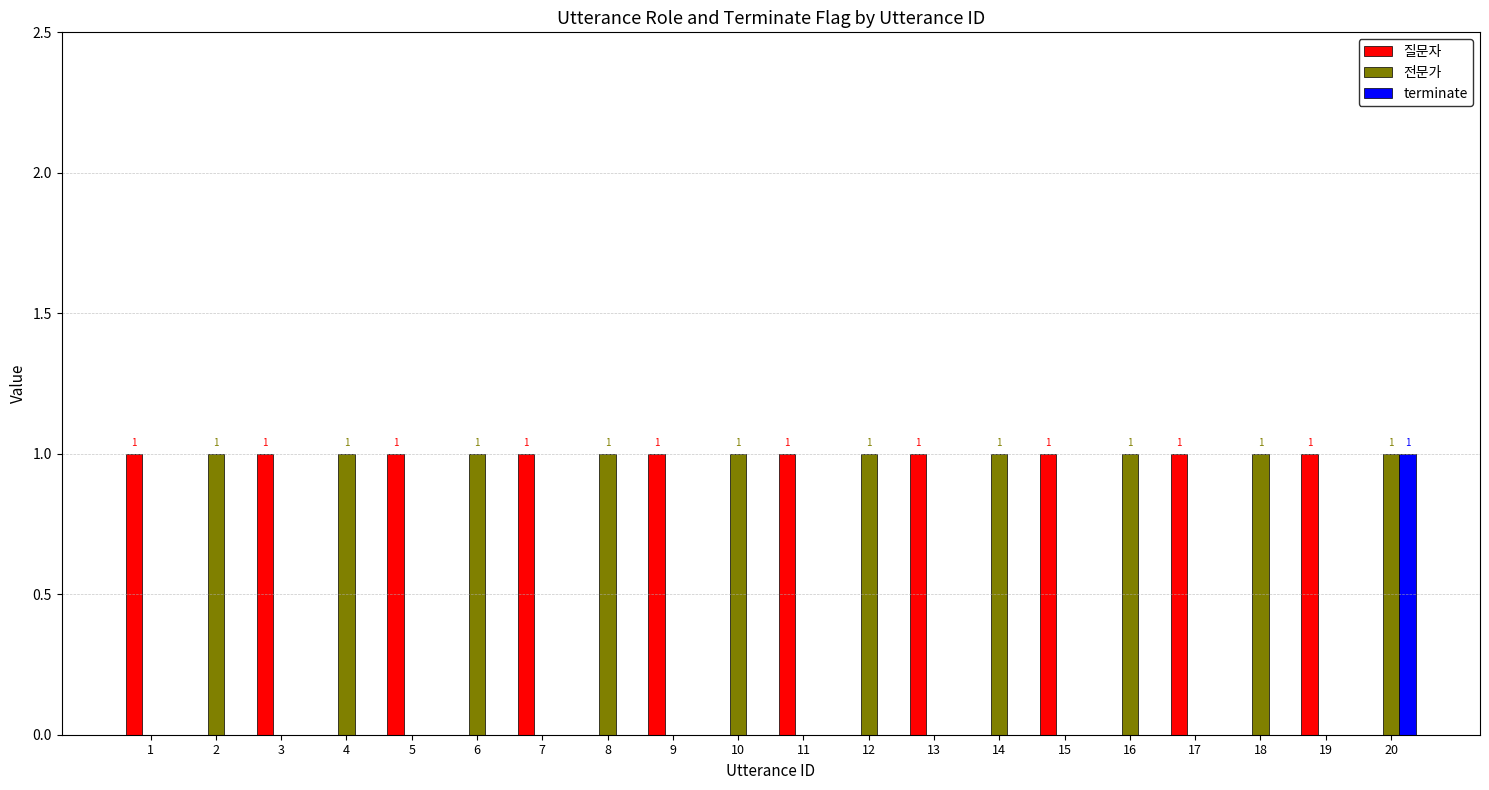

The terminate series shows -1 at 6. True or false?

False